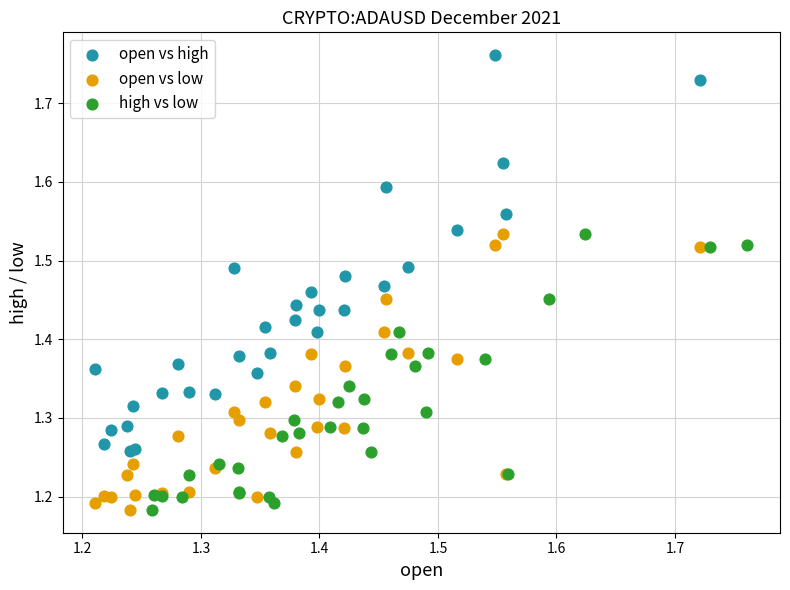

What are all the series names shown in the legend?

open vs high, open vs low, high vs low